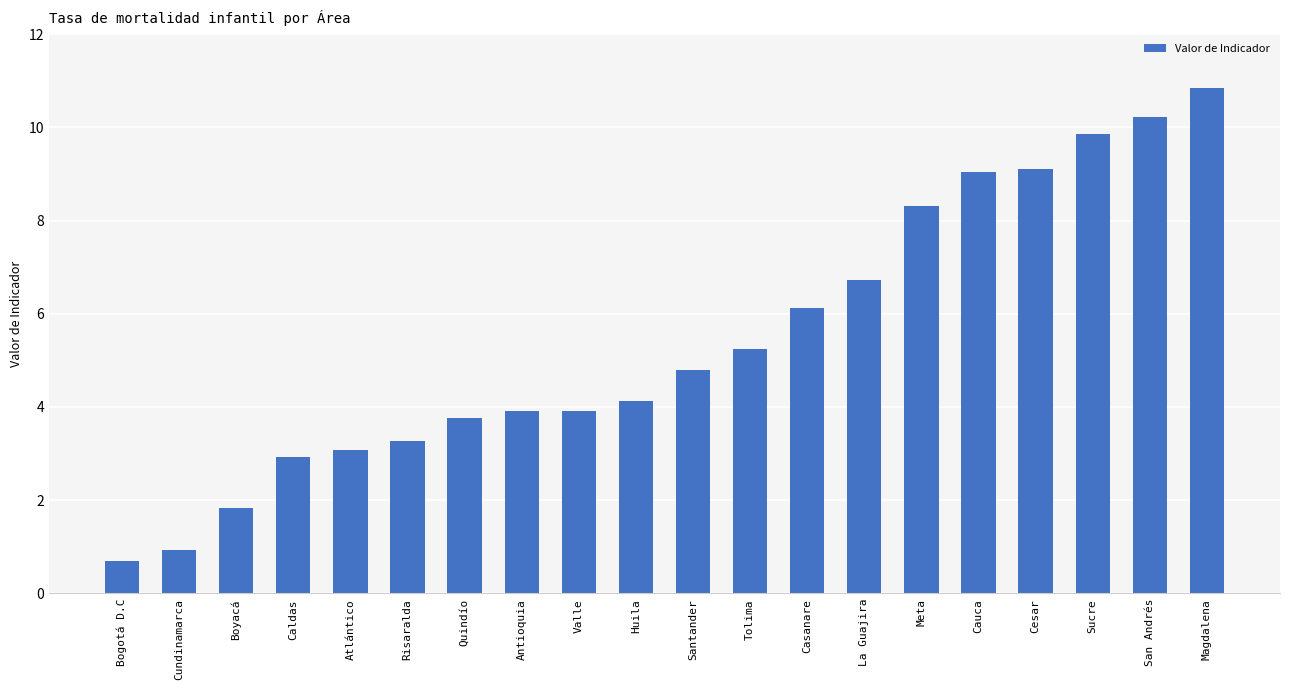

True or false: the data shows 0.7 at Bogotá D.C.

True